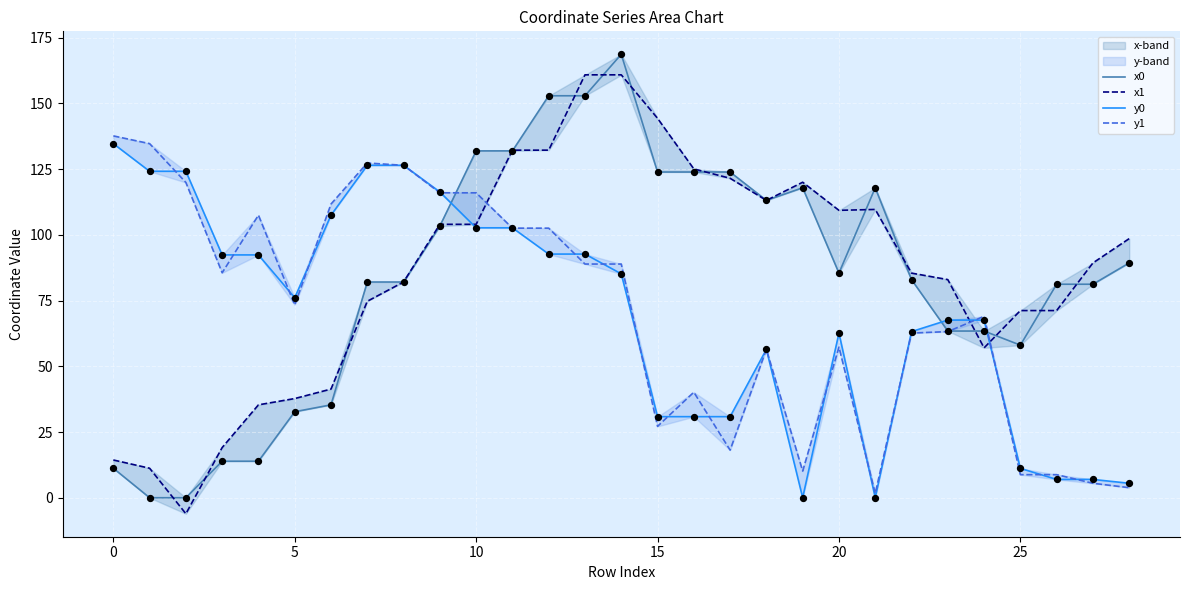

What are all the series names shown in the legend?

x0, x1, y0, y1